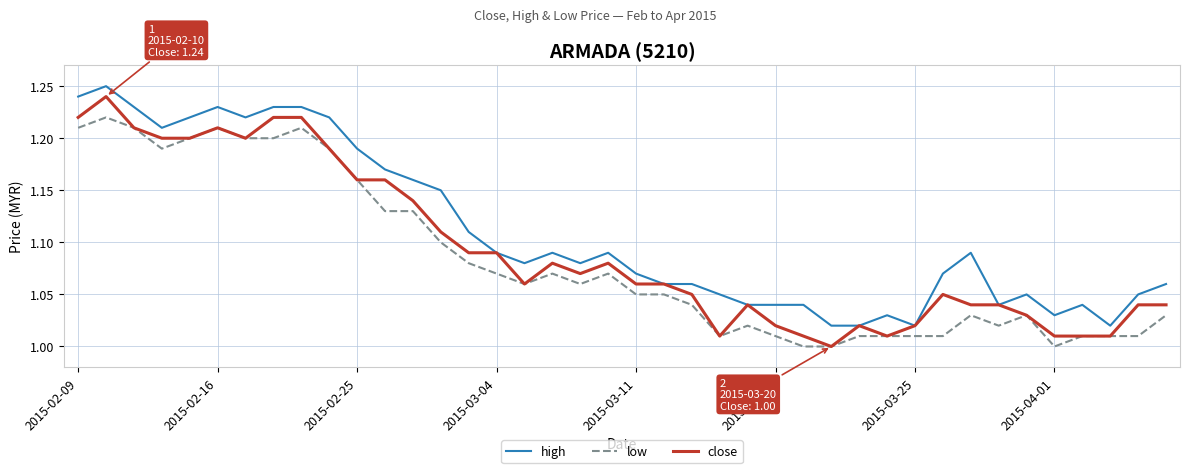

Rank the series by their average value, from lowest to highest.

low, close, high